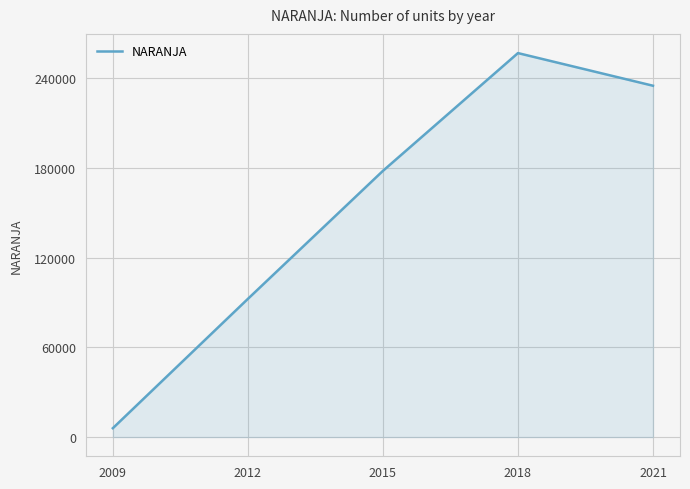

What is the ratio of the value at 2021 to the value at 2012?

2.5